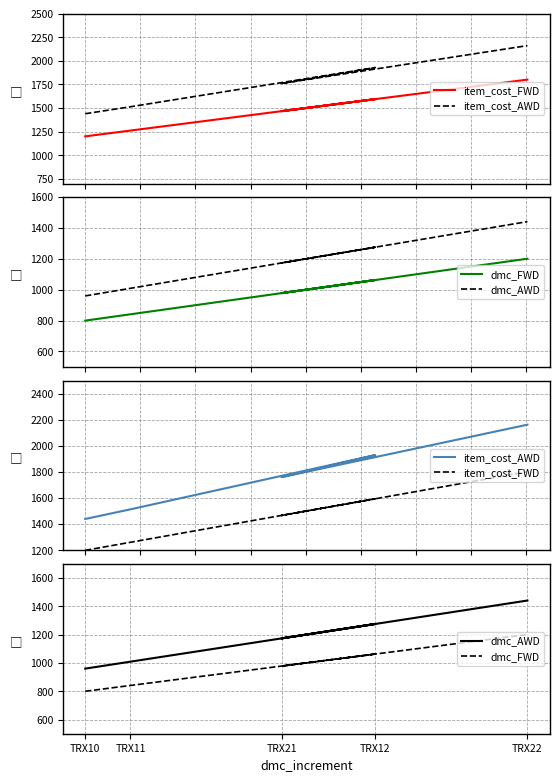

Is the value of item_cost_FWD at TRX11 greater than the value of dmc_FWD at TRX11?

Yes